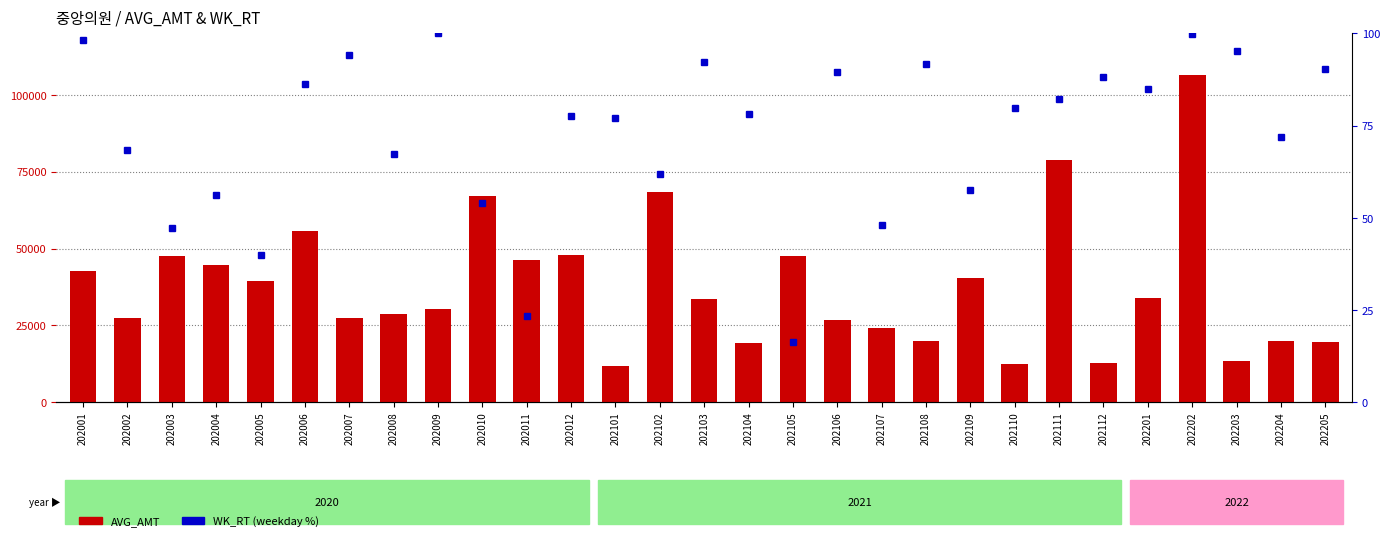

Reading left to right, transcribe all the data shown in this chart.

AVG_AMT: 42729.0	27372.0	47531.0	44800.0	39617.0	55773.0	27445.0	28808.0	30385.0	67080.0	46331.0	47769.0	11833.0	68450.0	33521.0	19315.0	47500.0	26645.0	24306.0	20019.0	40527.0	12346.0	78694.0	12858.0	34076.0	106334.0	13327.0	19965.0	19534.0
WK_RT: 98.3	68.3	47.2	56.3	40.0	86.2	94.2	67.5	100.0	53.9	23.5	77.6	77.1	61.9	92.3	78.1	16.2	89.4	48.0	91.8	57.6	79.8	82.3	88.3	85.0	99.8	95.2	71.8	90.5